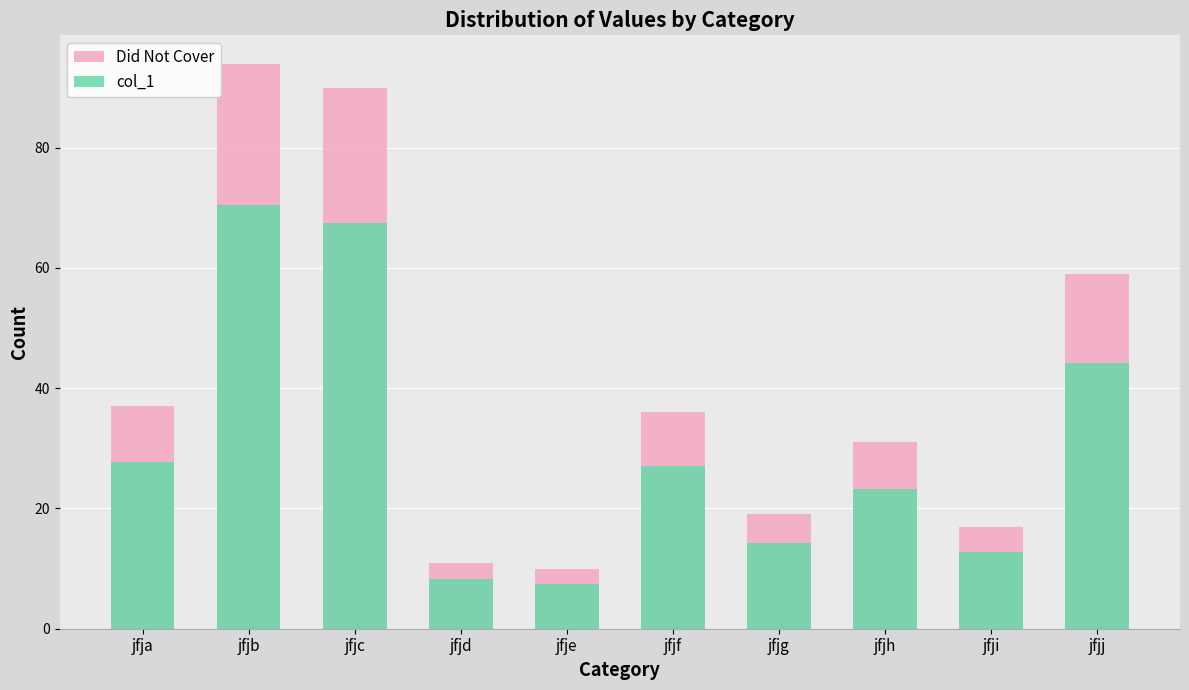

At how many categories does at least one series exceed 33?

5